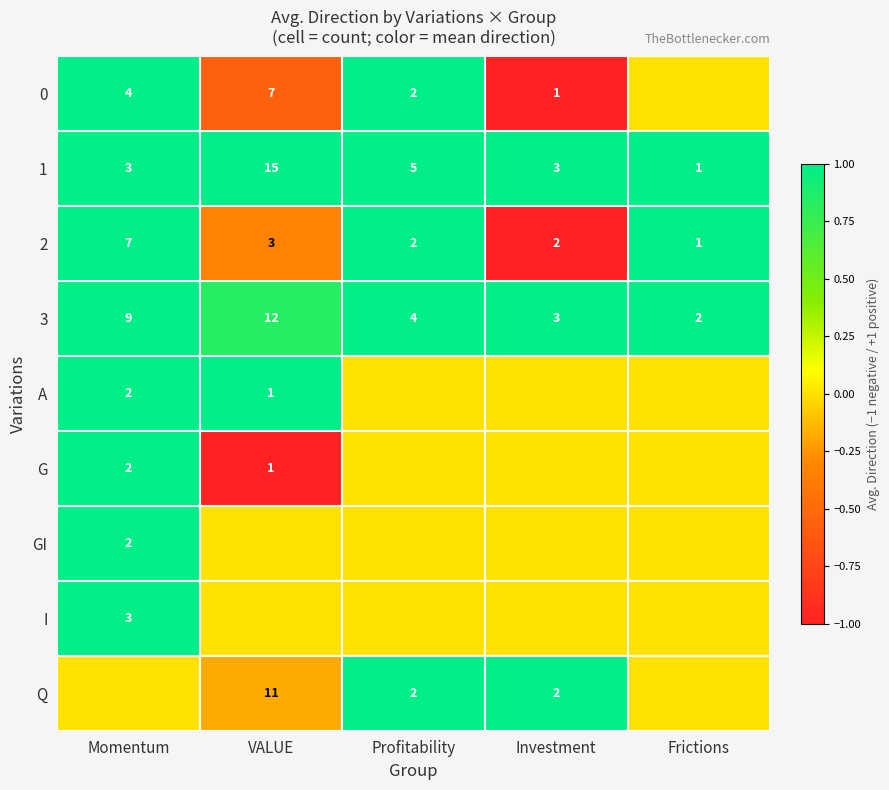

Which category has the lowest value in the 1 series?

Frictions